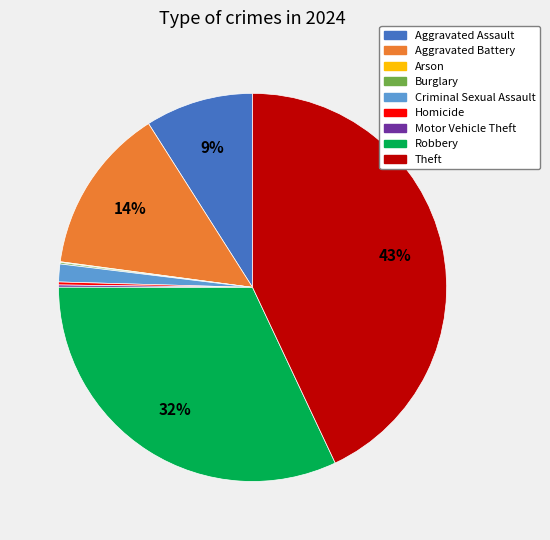

Approximately how many times larger is the value at Theft compared to Robbery?

1.3